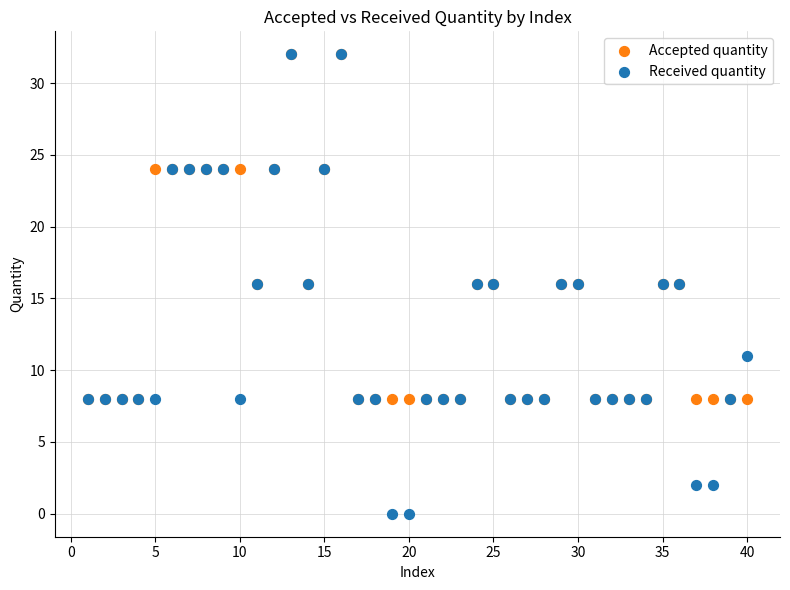

Which series reaches the minimum Y coordinate?

Received quantity